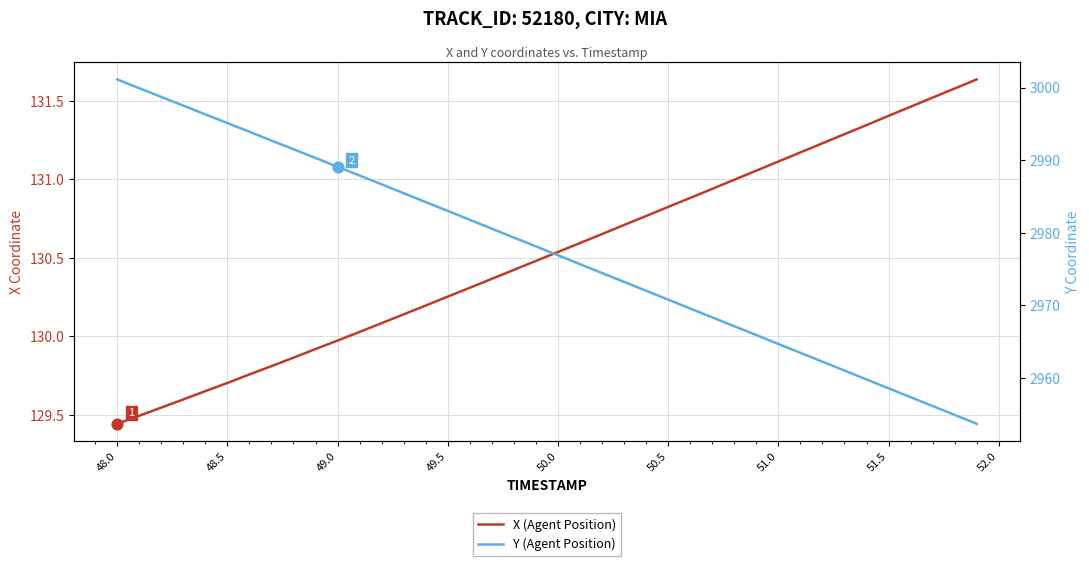

What are all the series names shown in the legend?

X (Agent Position), Y (Agent Position)